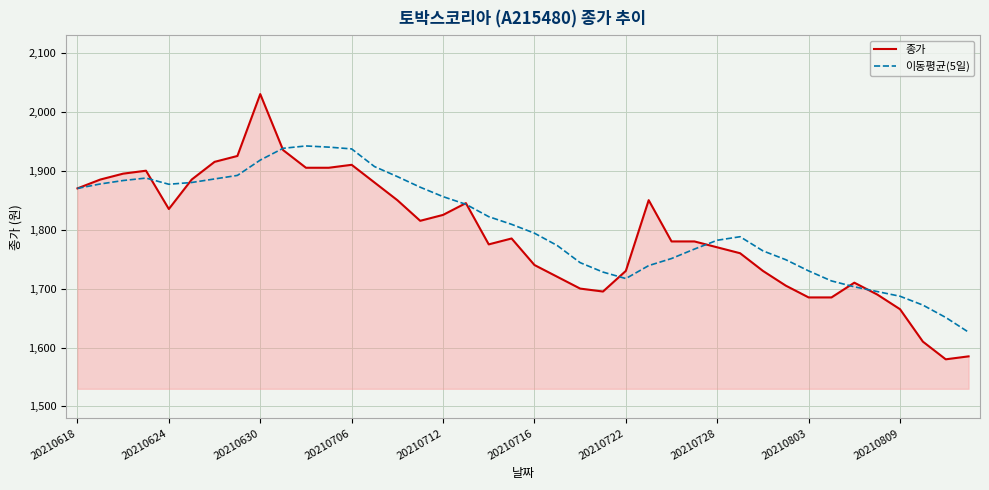

Which series has the largest range (max minus min)?

종가